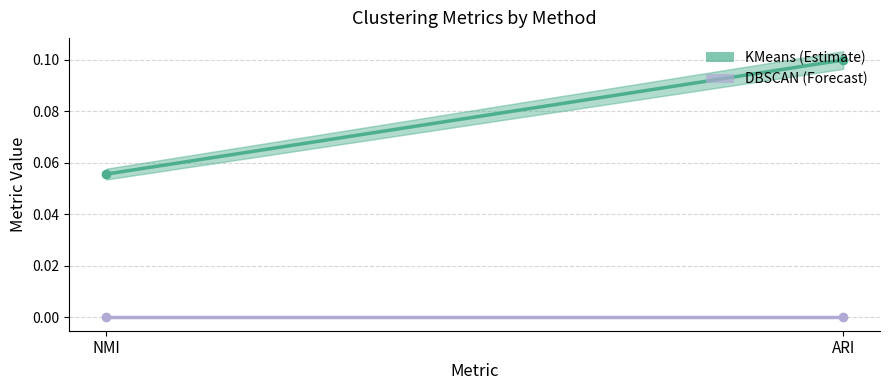

What is the label of the 2nd point from the left?

ARI